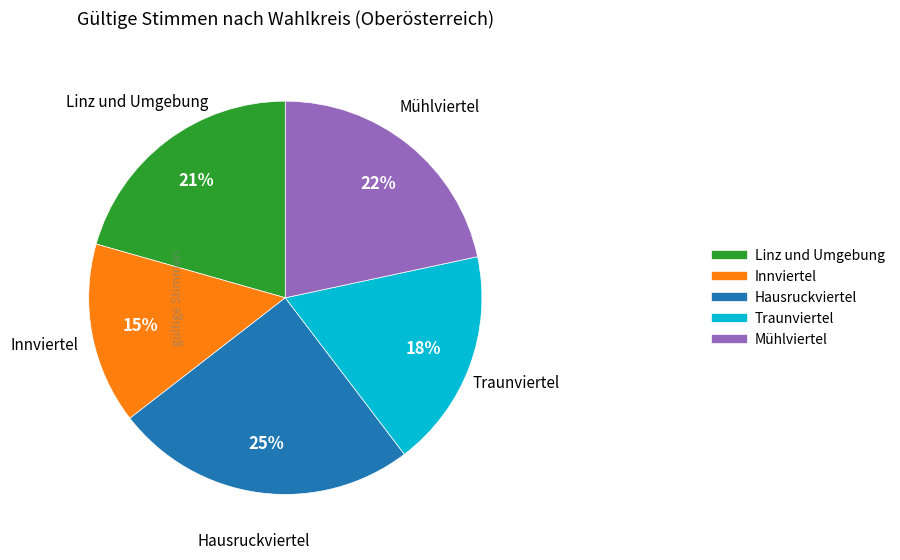

What percentage is the Mühlviertel slice, to the nearest percent?

22%